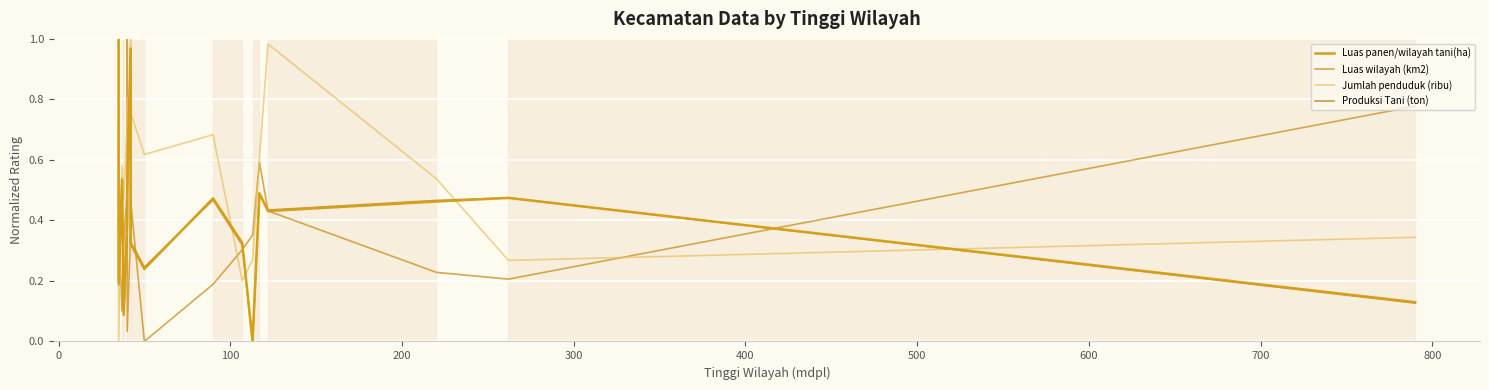

True or false: Produksi Tani (ton) has a value of 0.5 at 11.

False